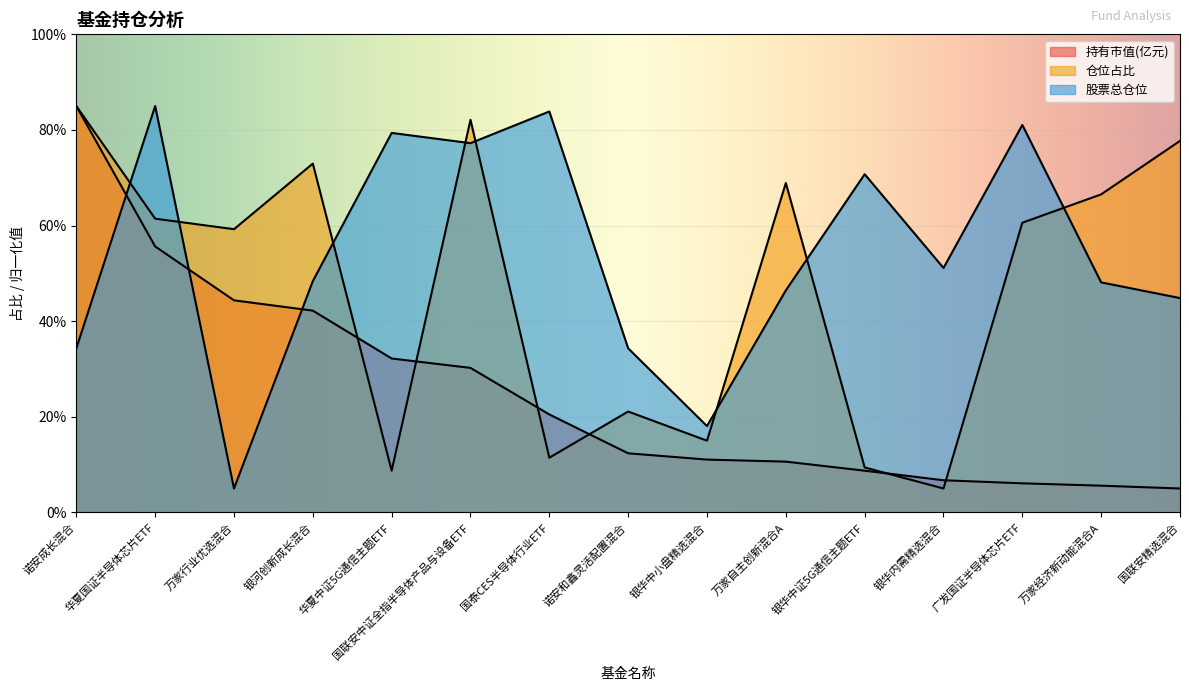

What is the minimum value for 仓位占比?

5.0